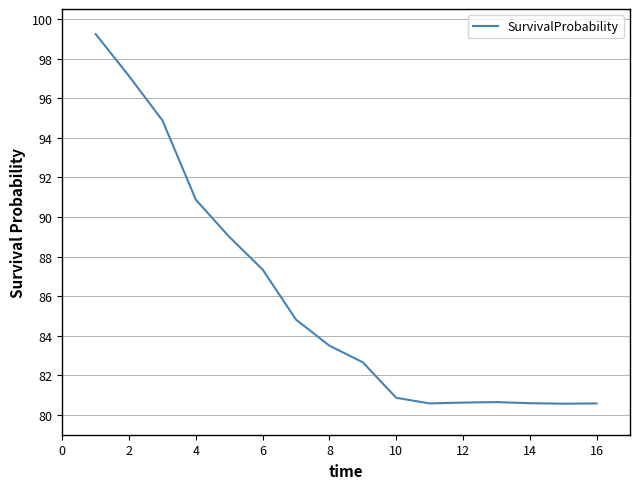

Does the chart display data point markers on the line(s)?

No